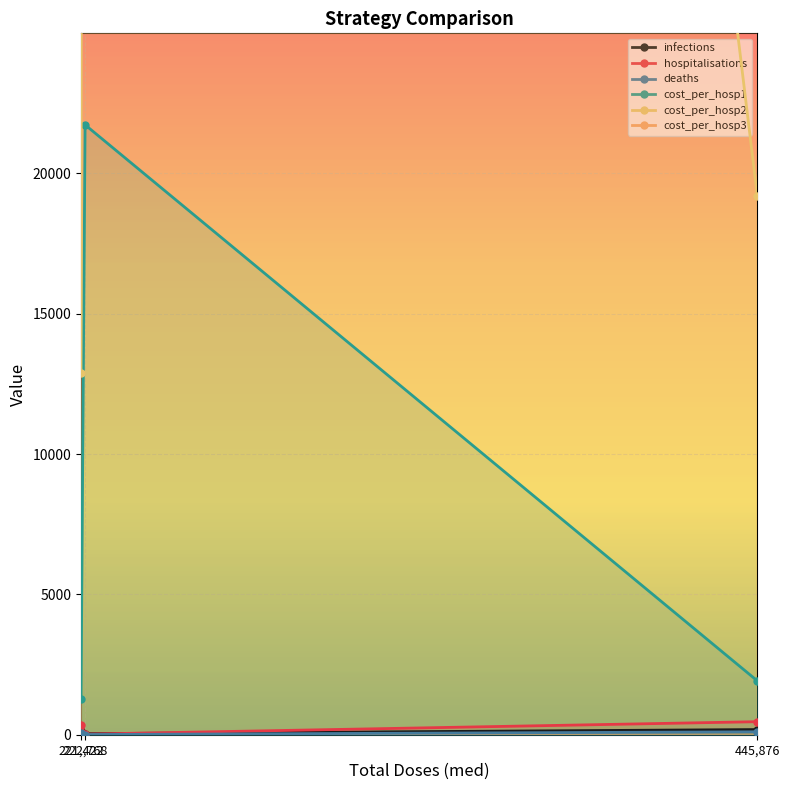

Reading left to right, extract all data points from this chart.

infections: 221,422=123.0	222,768=37.0	445,876=184.0
hospitalisations: 221,422=344.0	222,768=20.5	445,876=464.5
deaths: 221,422=73.0	222,768=7.0	445,876=104.0
cost_per_hosp1: 221,422=1287.0	222,768=21733.0	445,876=1920.0
cost_per_hosp2: 221,422=12873.0	222,768=217335.0	445,876=19198.0
cost_per_hosp3: 221,422=32183.0	222,768=543337.0	445,876=47995.0